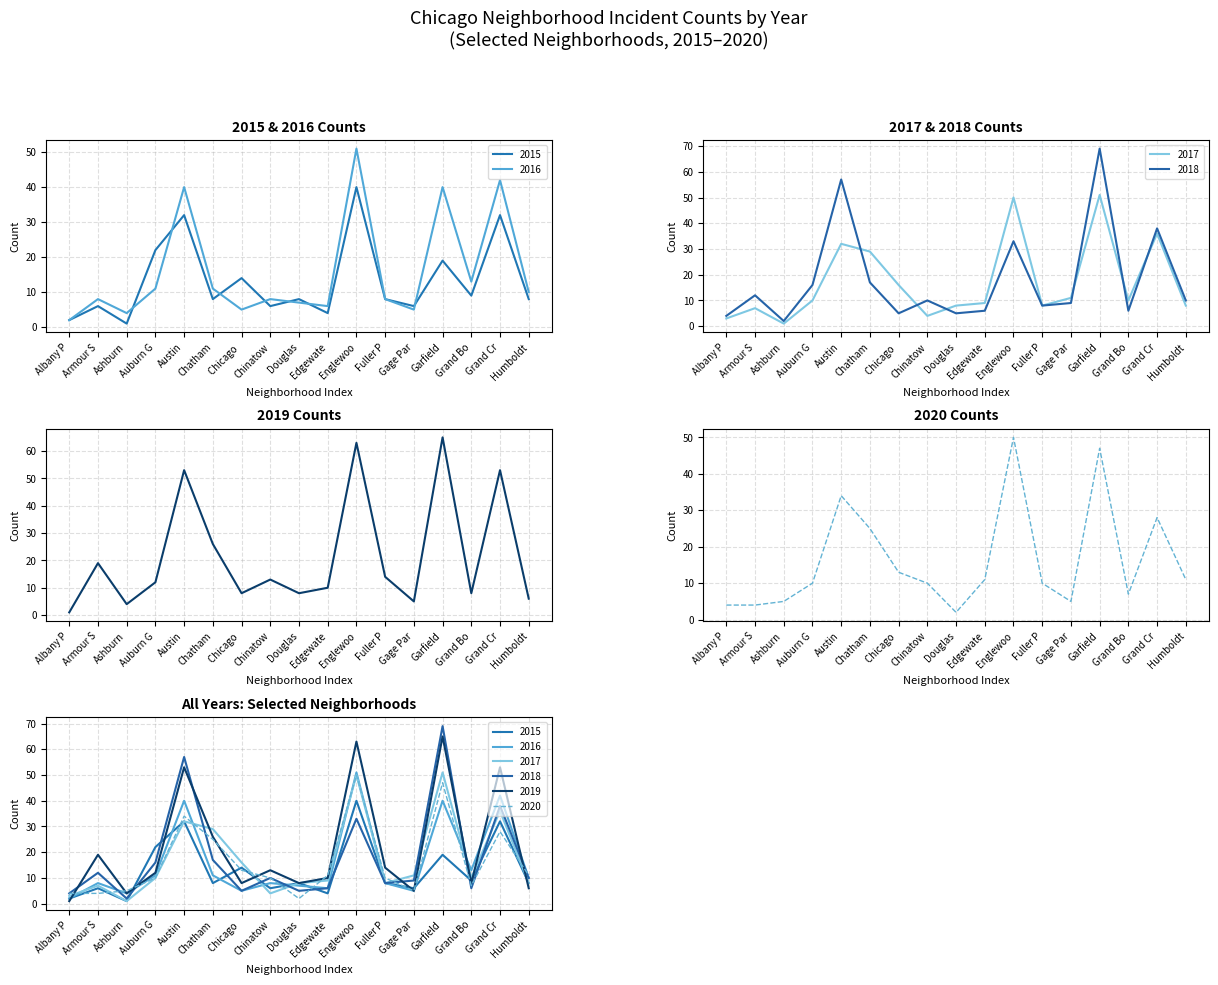

What is the maximum value shown in the chart?

69